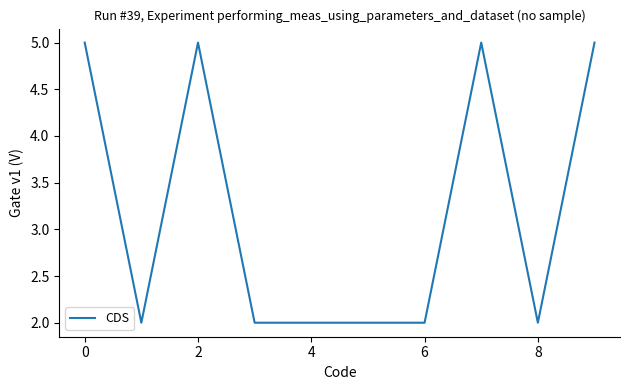

What is the difference between the maximum and minimum values?

3